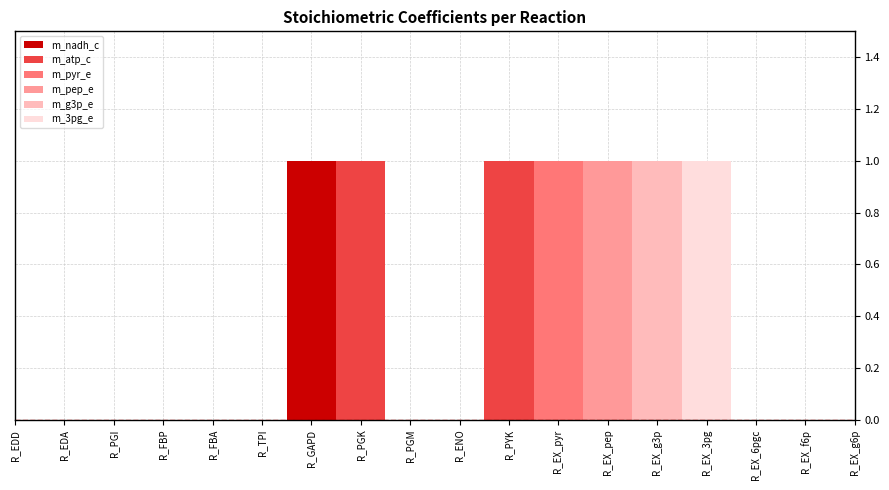

Which category has the lowest value across all series?

R_EDD